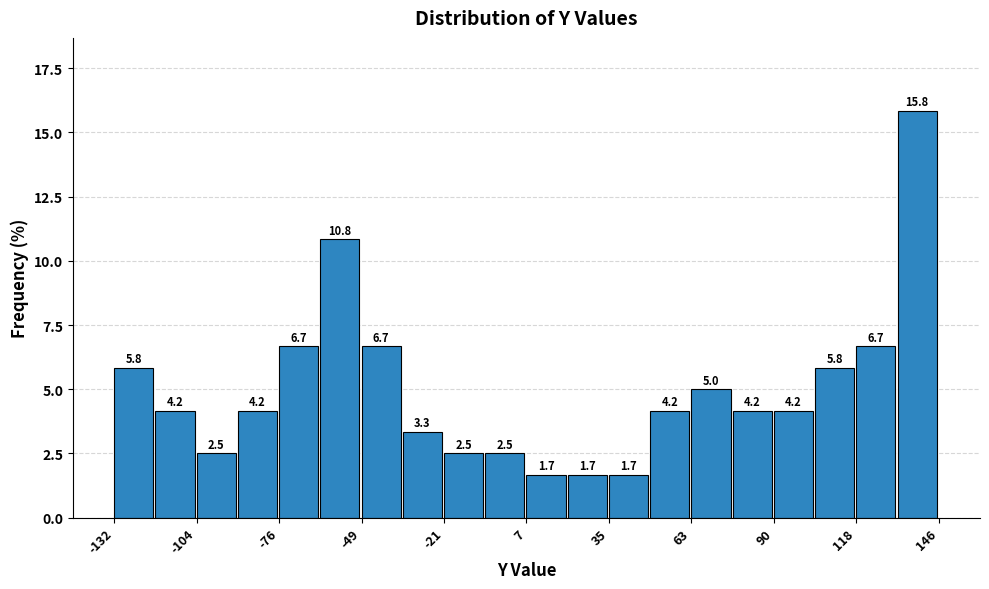

Read against the x-axis, roughly where is the centre of the tallest bar?

140